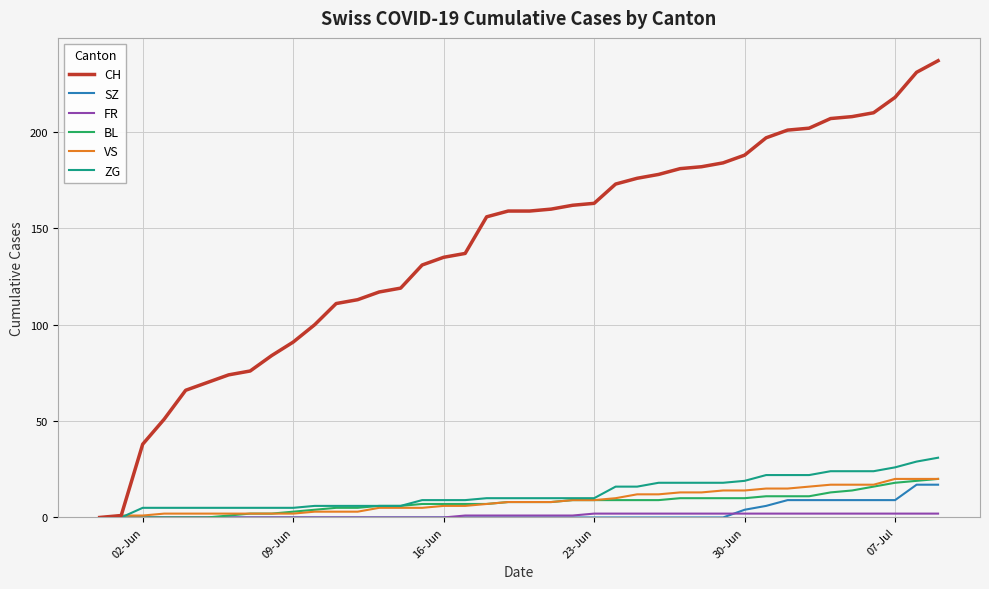

What is the highest value of the VS series?

20